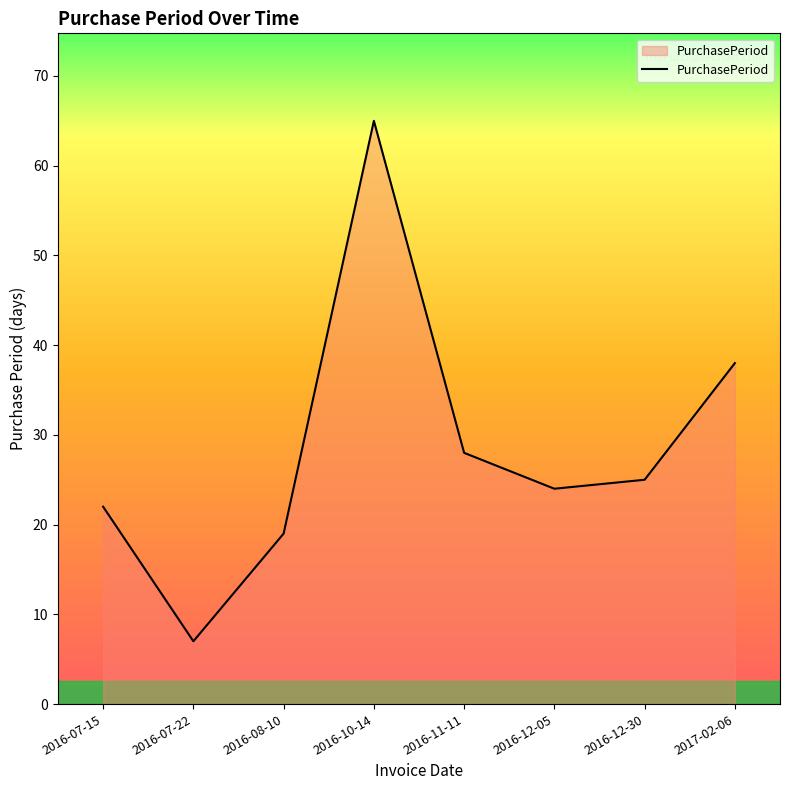

What is the greatest value displayed?

65